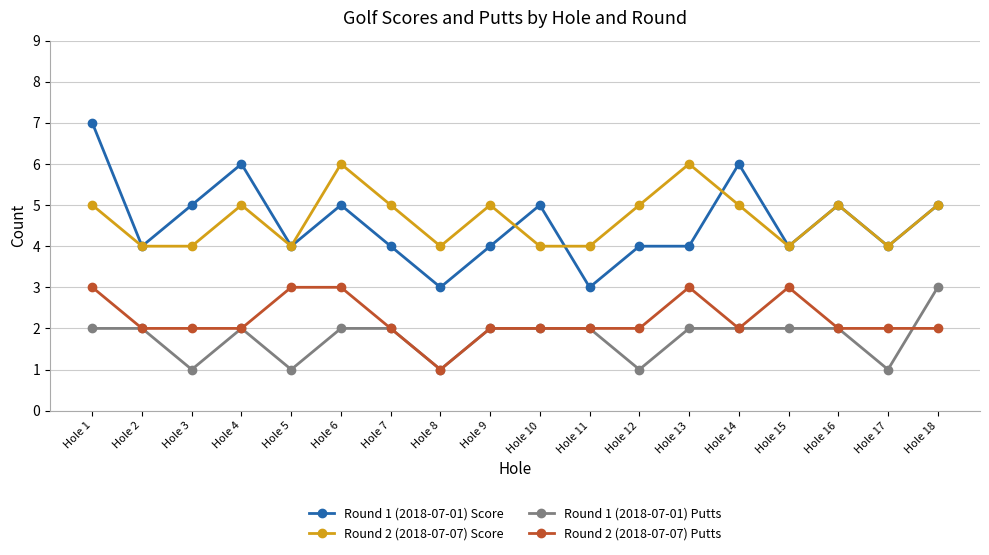

How many values in the Round 1 (2018-07-01) Putts series are below 2?

5